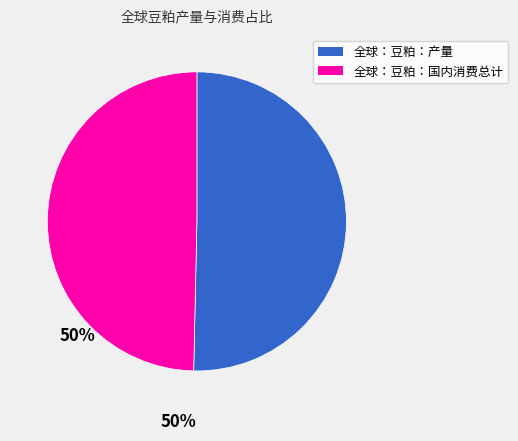

What is the majority slice?

全球：豆粕：产量